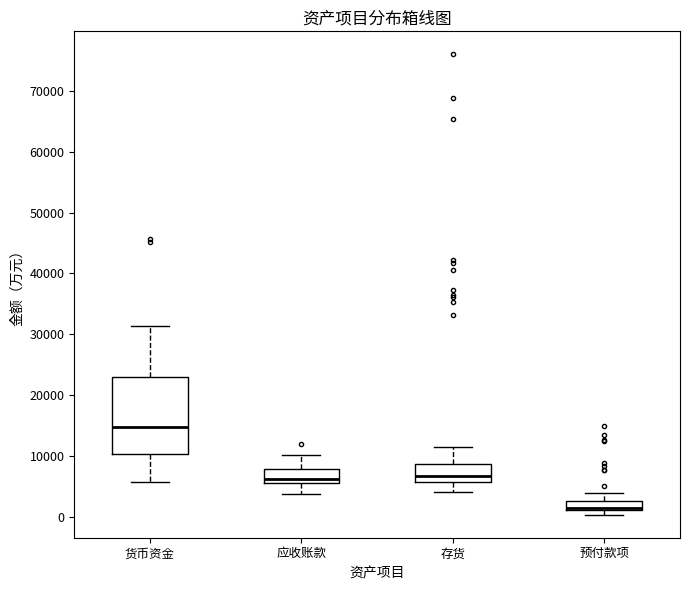

Reading left to right, transcribe this box plot: for each box, give where its median line is, the range the box spans, and where its two whiskers end, as read against the y-axis. The values are not printed on the chart, so give them approximately, as read against the axis.

货币资金: median 15000, box 10000 to 23000, whiskers 6000 to 31000
应收账款: median 6000, box 5000 to 8000, whiskers 4000 to 10000
存货: median 7000, box 6000 to 9000, whiskers 4000 to 11000
预付款项: median 1000 (just above the box's lower edge), box 1000 to 3000, whiskers 0 to 4000